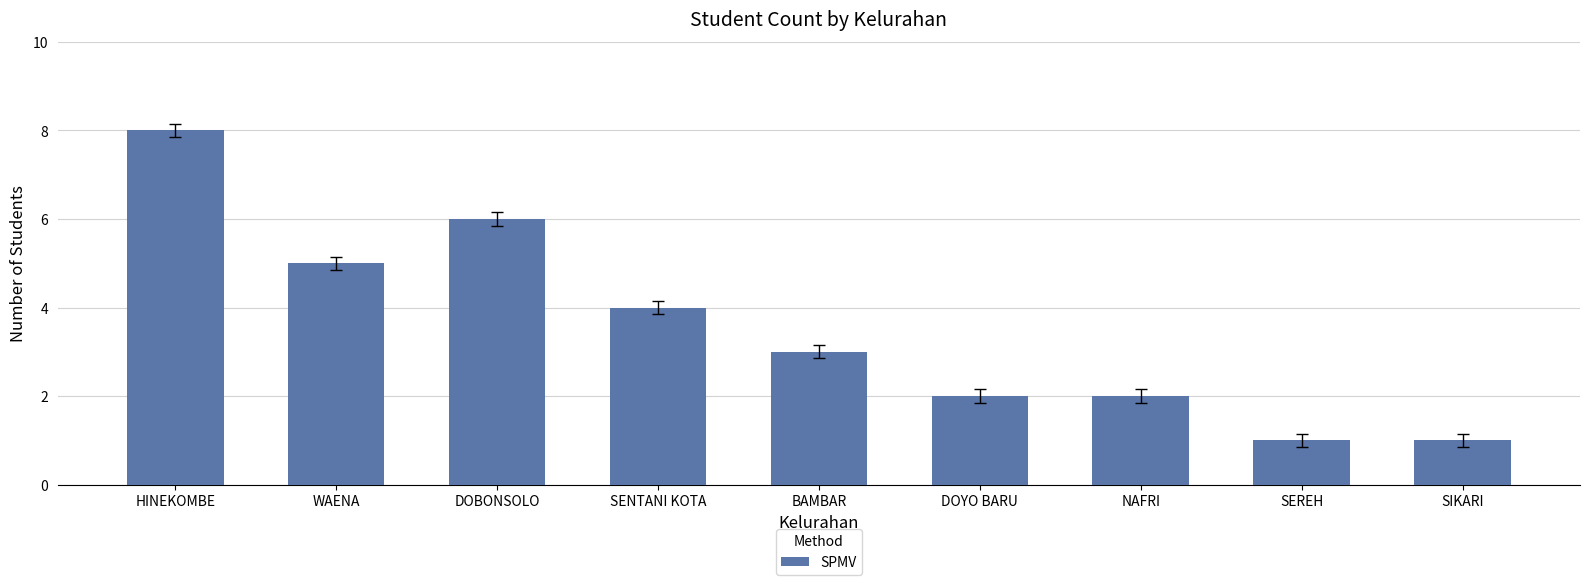

What is the label of the 1st bar from the left?

HINEKOMBE